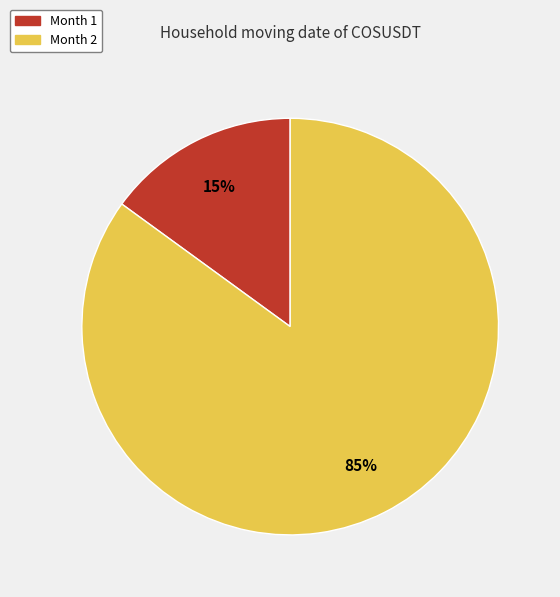

Combined, do Month 2 and Month 1 account for over 50%?

Yes